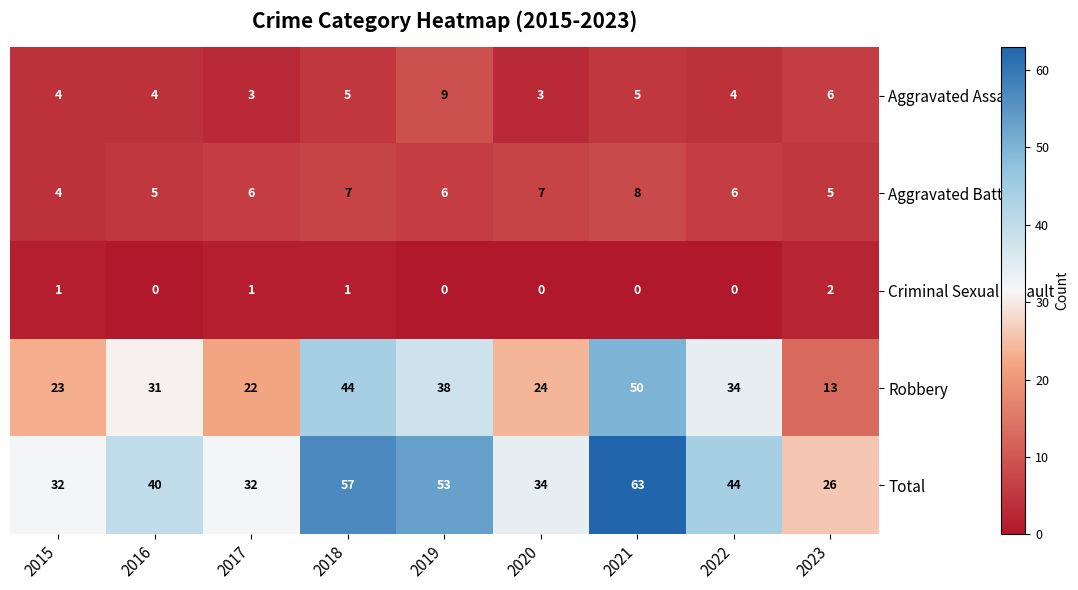

What is the difference between the second highest and second lowest values in the Robbery series?

22